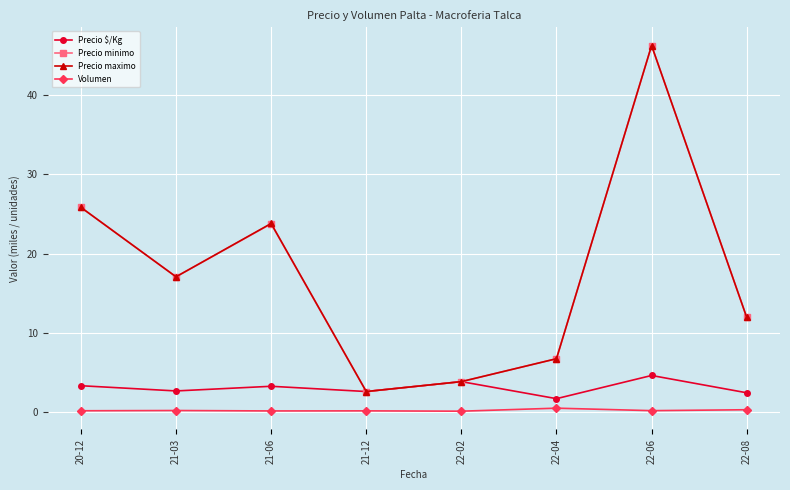

At which category does Precio maximo reach its first local valley?

21-03